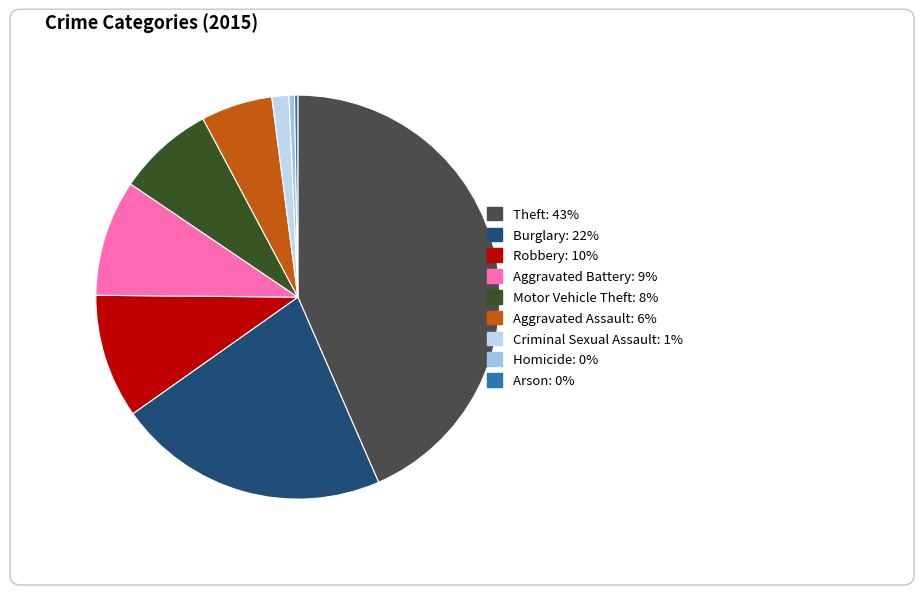

Which slice is the largest?

Theft